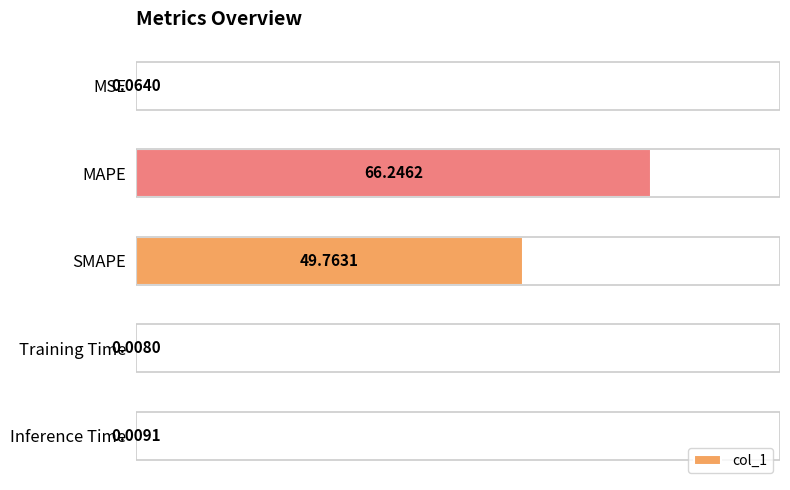

Which has a higher value, SMAPE or MSE?

SMAPE